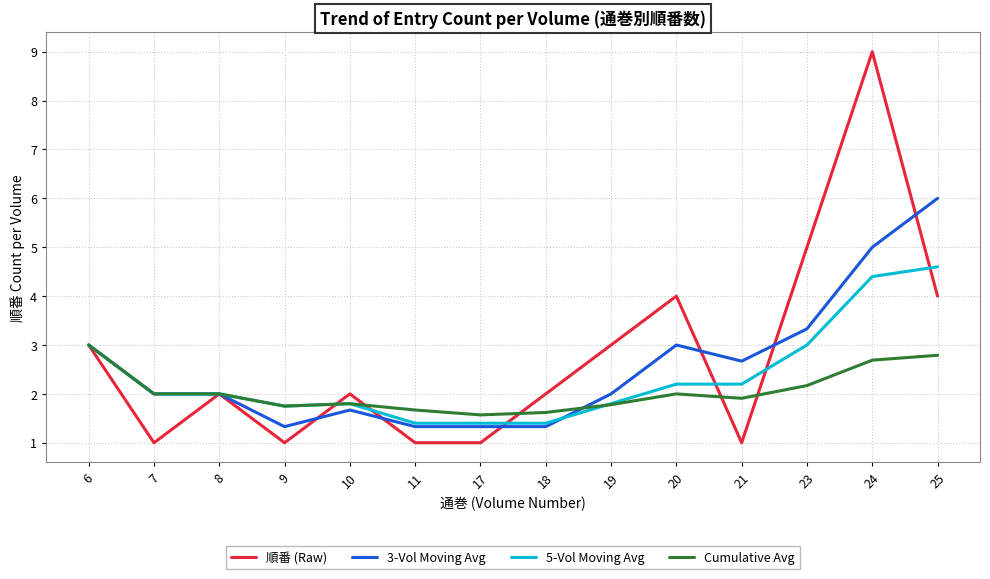

What is the sum of all Cumulative Avg values?

28.8